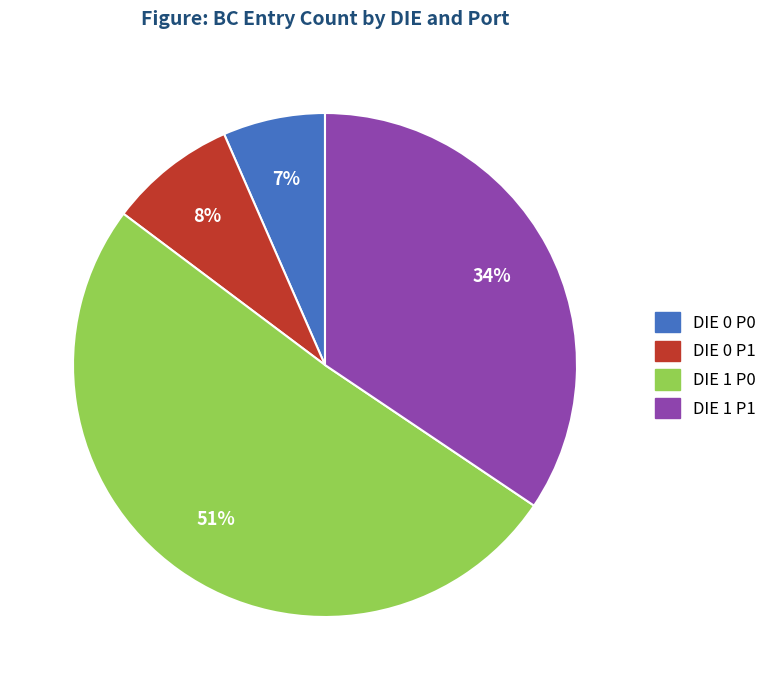

To the nearest percent, what is the average slice percentage?

25%